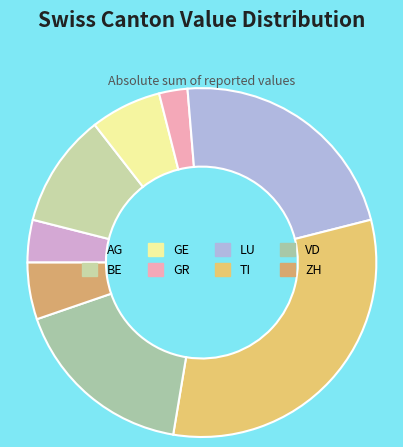

To the nearest percent, what is the difference between the GR and AG slice percentages?

1%